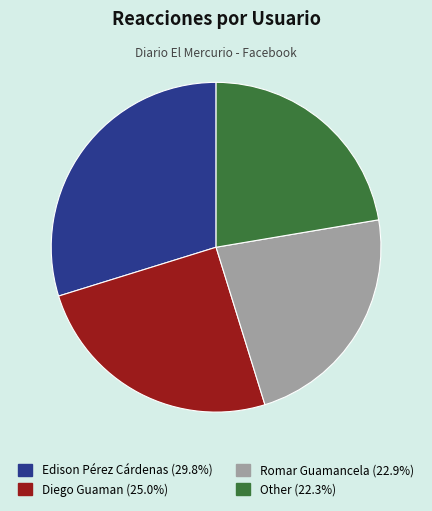

Is there a majority slice in this chart?

No